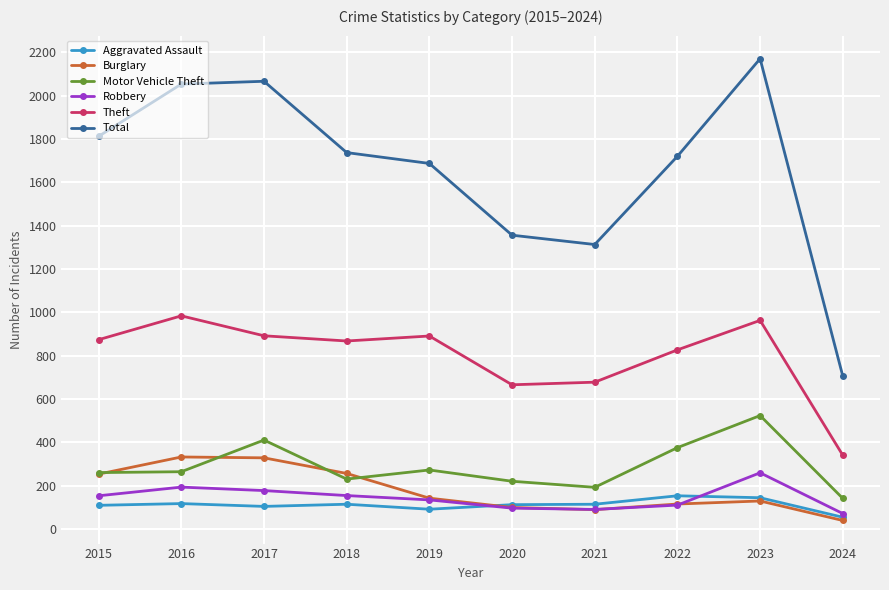

True or false: Motor Vehicle Theft and Aggravated Assault intersect in this chart.

False